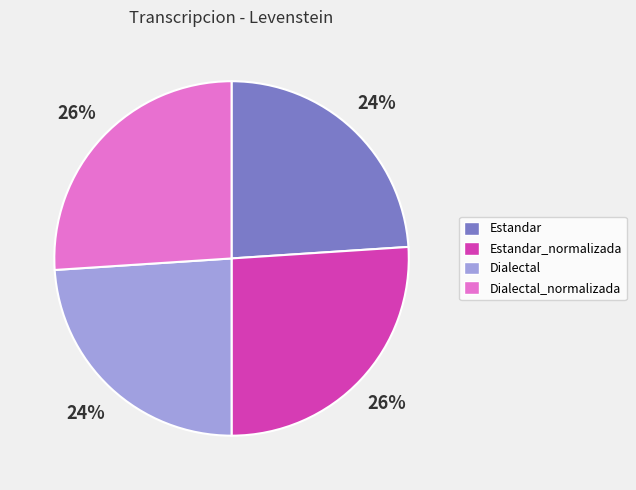

The Estandar_normalizada slice represents 39% of the pie. True or false?

False